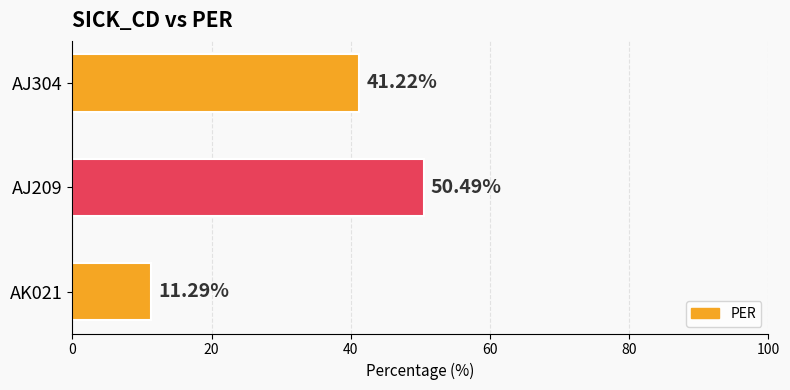

What is the change in value from AK021 to AJ209?

+39.2